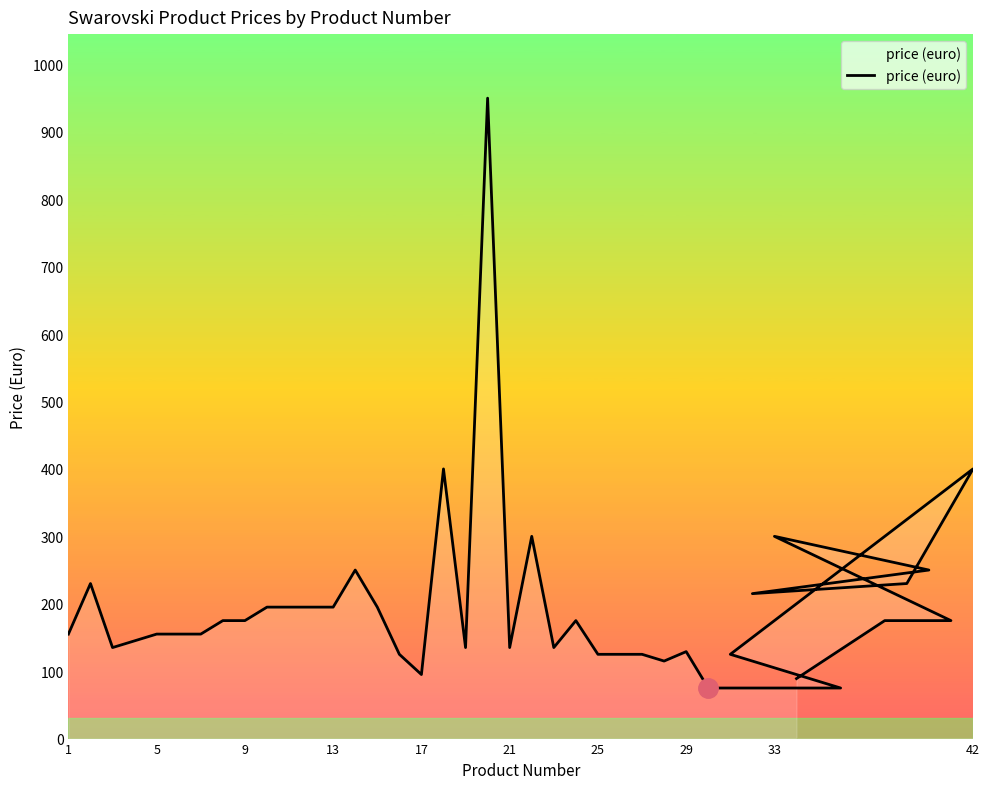

Does the chart have visible grid lines?

No